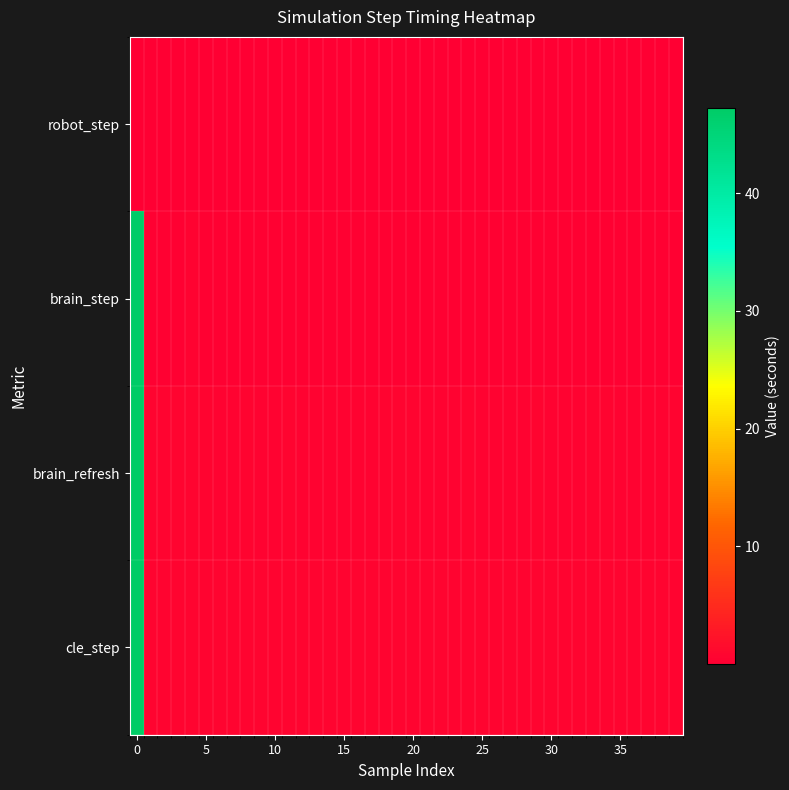

Which series has the widest spread of values?

cle_step